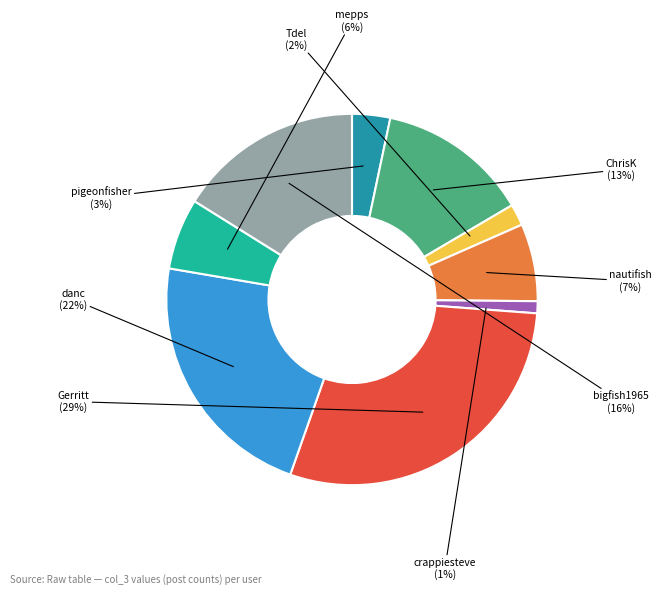

How many slices are in this pie chart?

9